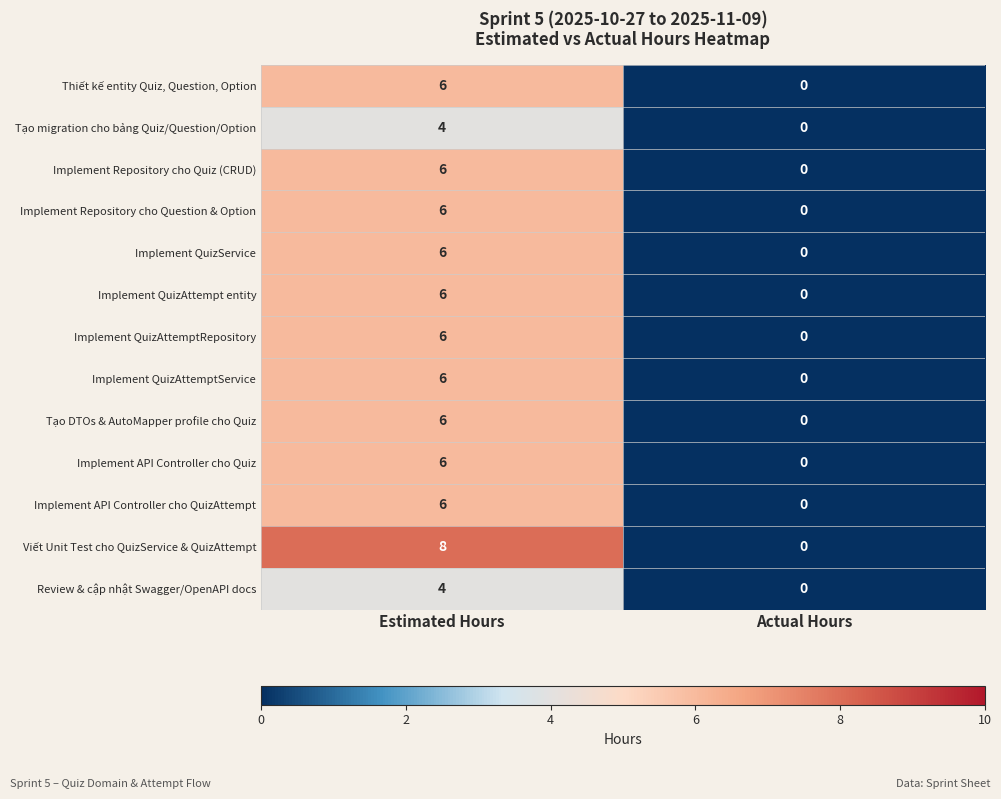

Which series has the largest total across all categories?

Viết Unit Test cho QuizService & QuizAttempt